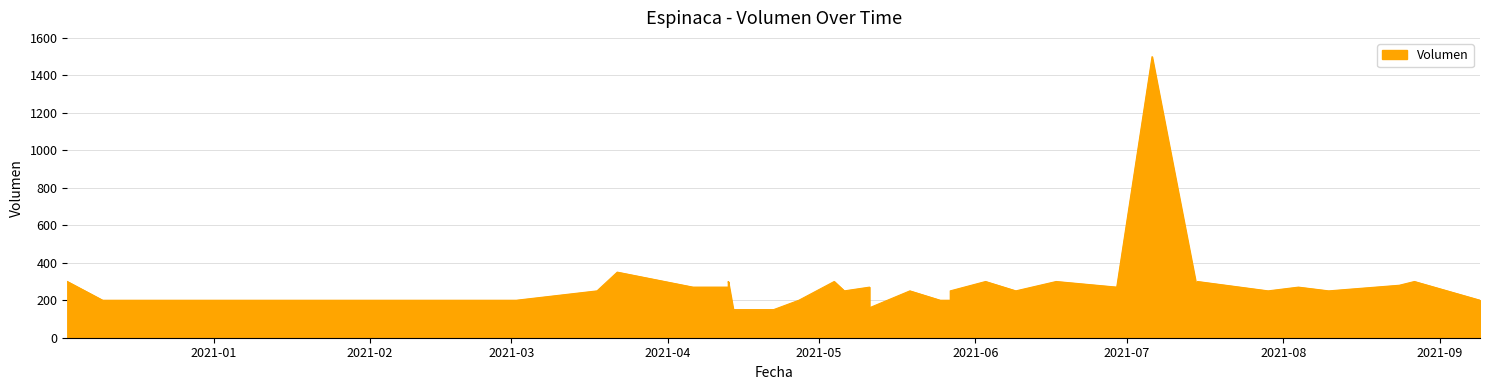

True or false: the data has more than 0 interior local peaks.

True